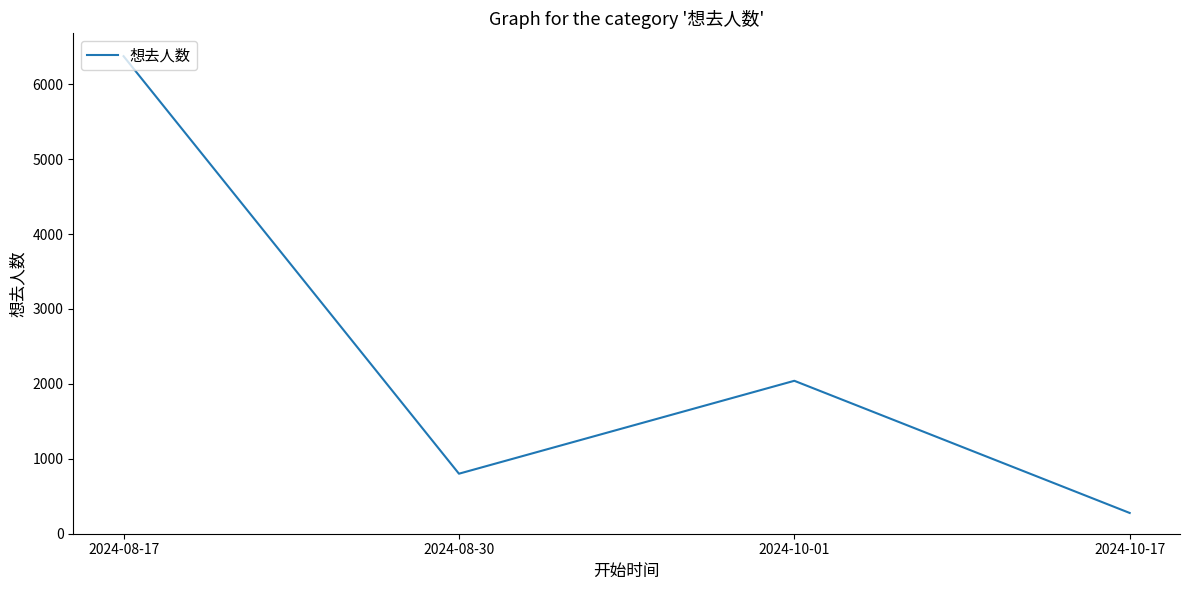

What is the change in value from 2024-08-17 to 2024-08-30?

-5572